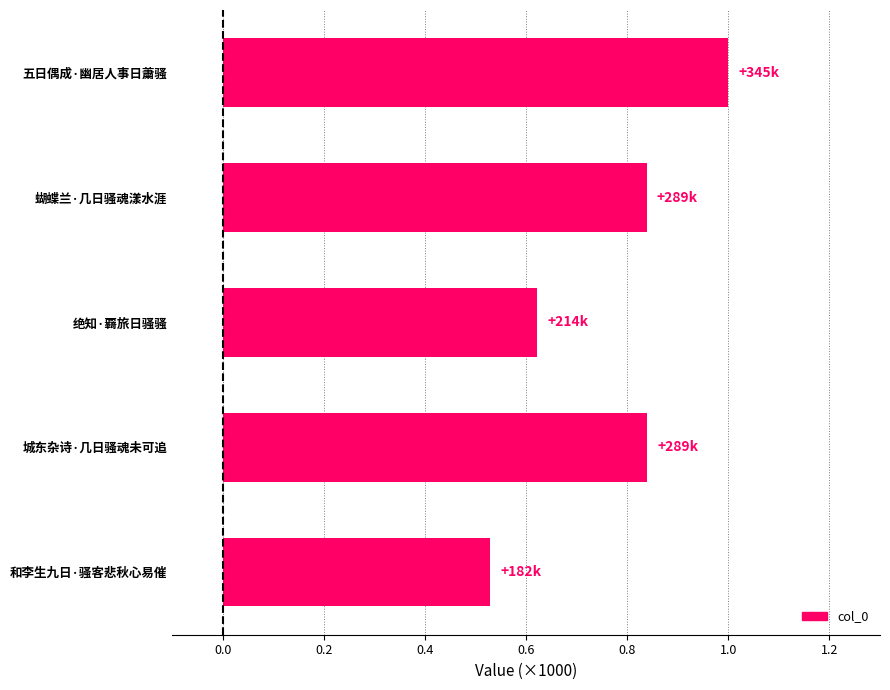

What is the difference between the values at 绝知·覉旅日骚骚 and 五日偶成·幽居人事日䔥骚?

0.4